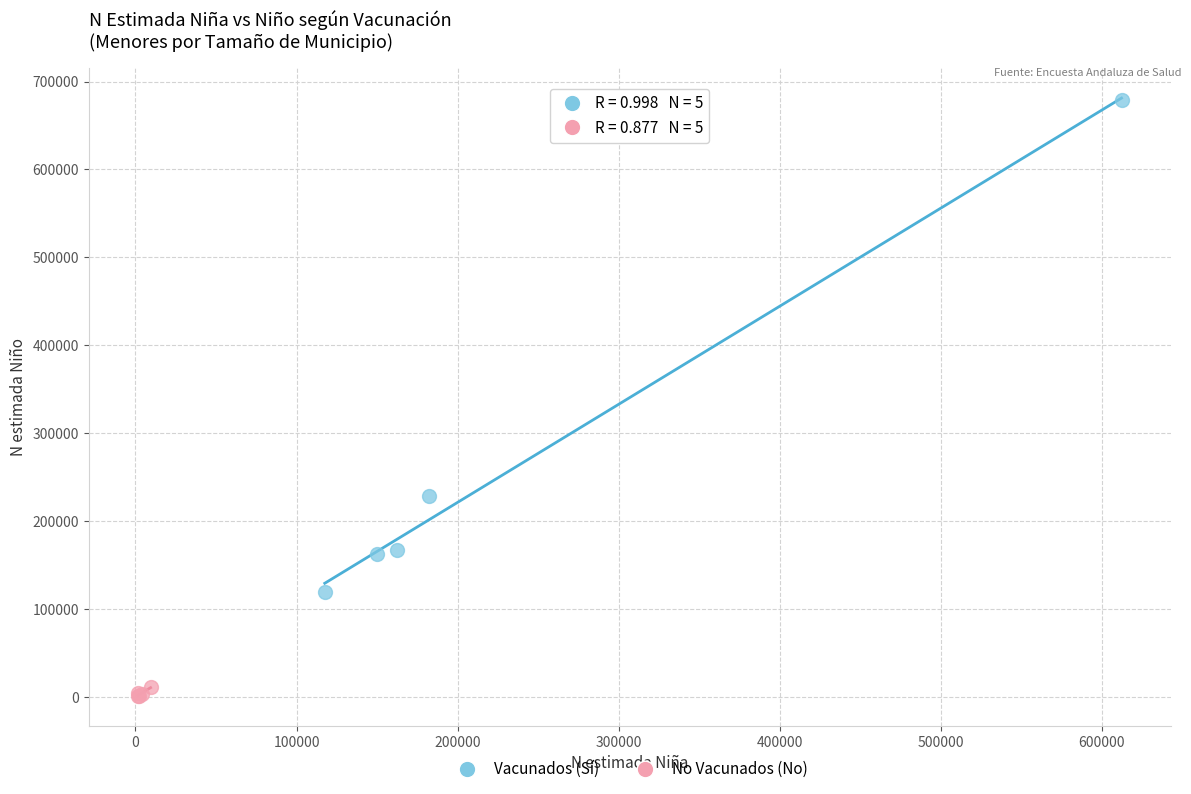

Which series reaches the maximum Y coordinate?

Vacunados (Sí)